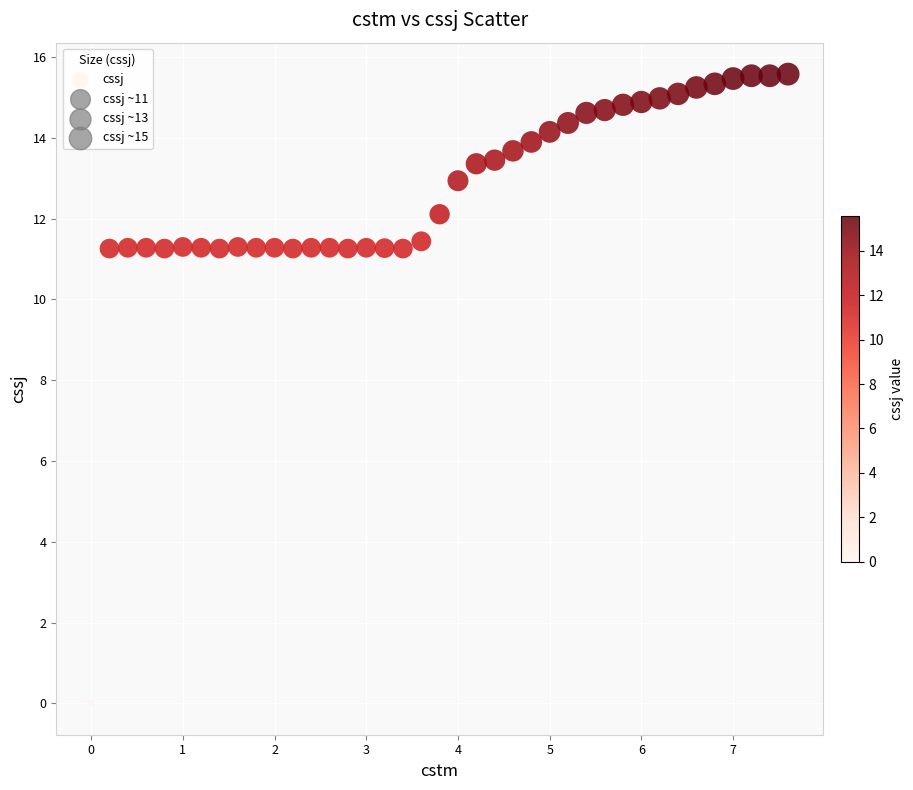

What is the range of Y values (max minus min)?

15.6